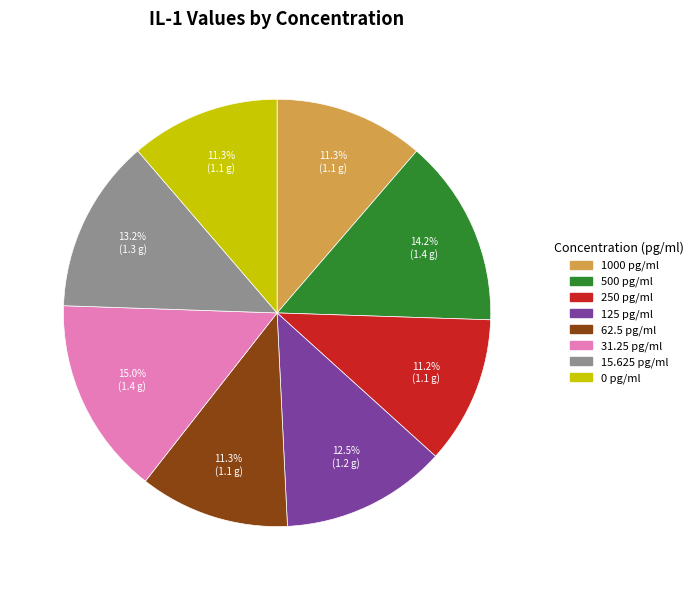

Is the sum of 125 and 500 greater than half?

No